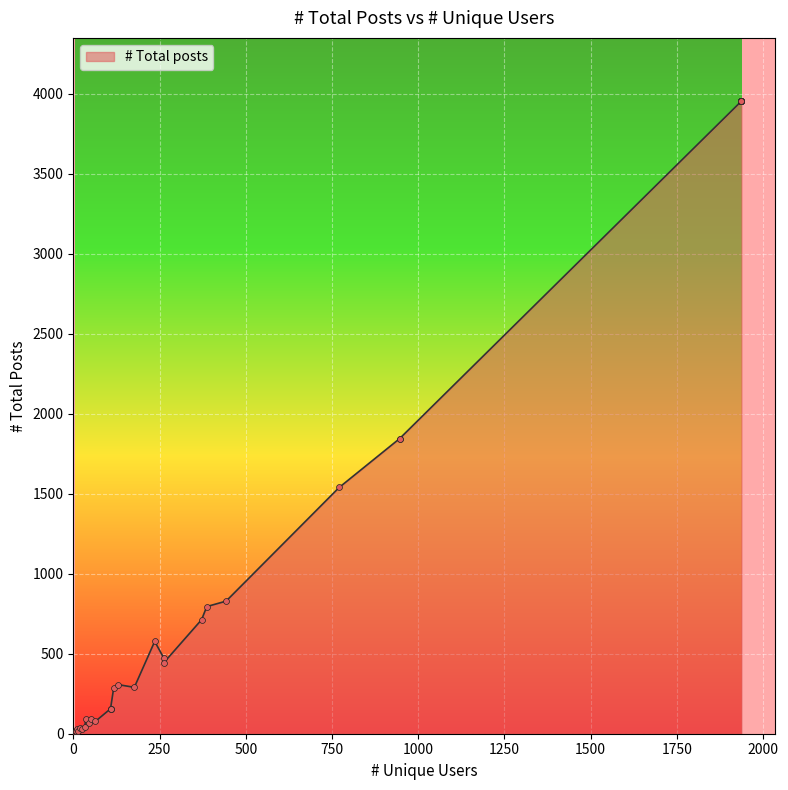

Which has a higher value, 177 or 45?

177